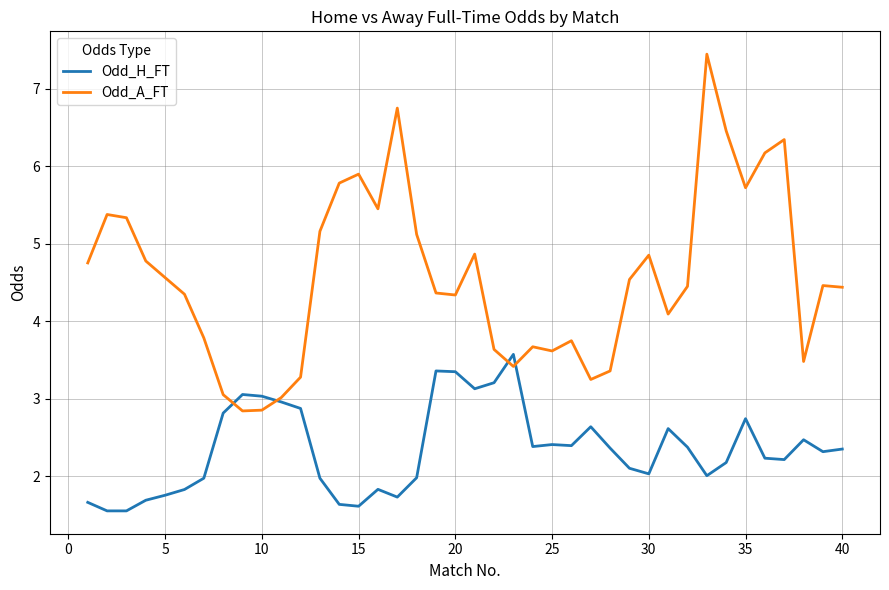

Which series has the largest range (max minus min)?

Odd_A_FT